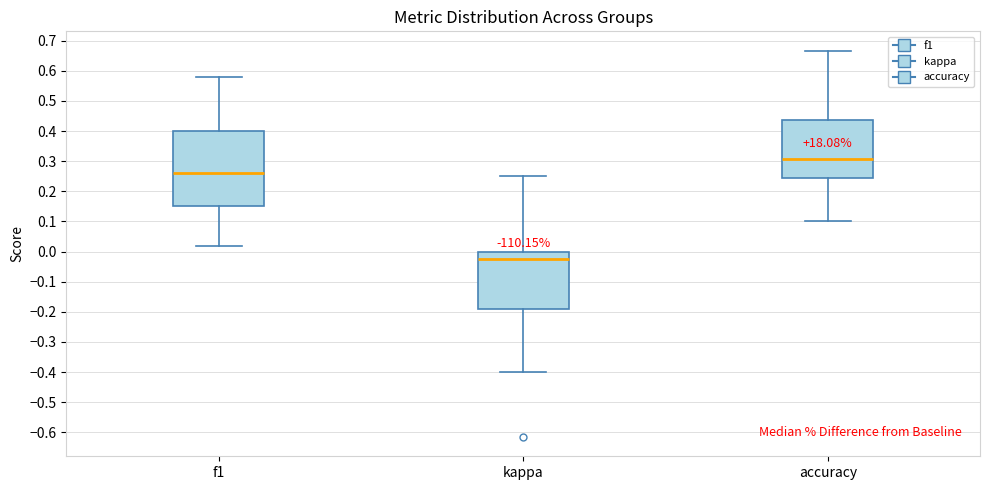

Where is the upper edge of the box for kappa on the y-axis? The values are not printed on the chart, so give them approximately, as read against the axis.

0.00